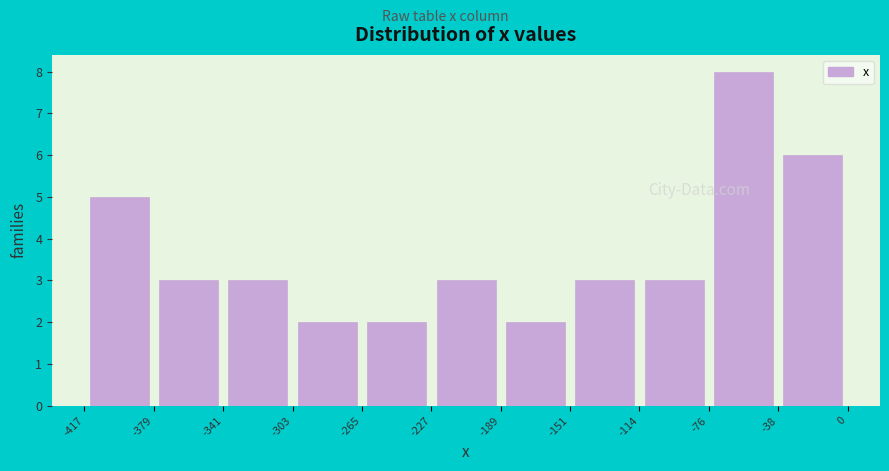

Reading left to right, list every bar in this chart as the range it spans on the x-axis followed by its height. The values are not printed on the chart, so give them approximately, as read against the axis.

-417 to -379: 5
-379 to -341: 3
-341 to -303: 3
-303 to -265: 2
-265 to -227: 2
-227 to -189: 3
-189 to -151: 2
-151 to -114: 3
-114 to -76: 3
-76 to -38: 8
-38 to 0: 6